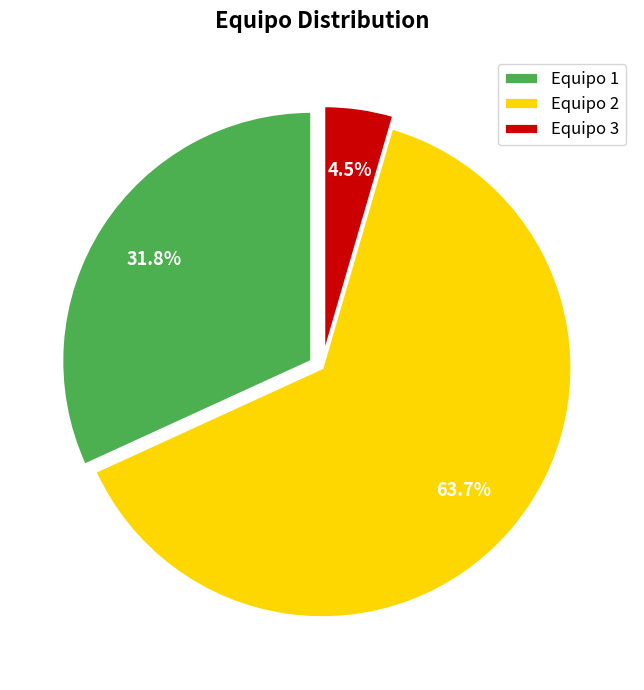

What portion of the pie excludes Equipo 2?

36.3%